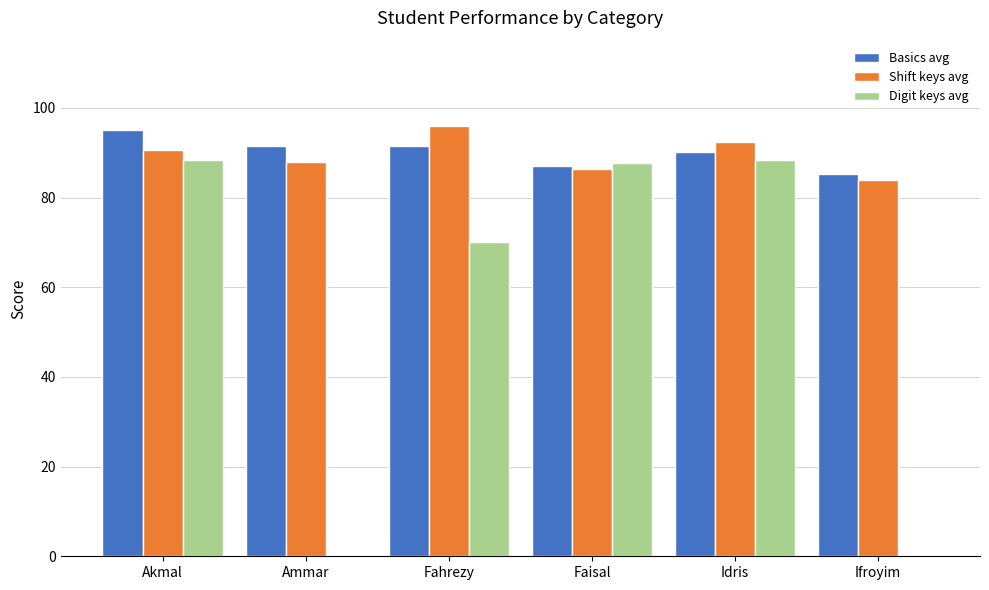

What is the sum of the Basics avg values at Ifroyim and Idris?

175.4